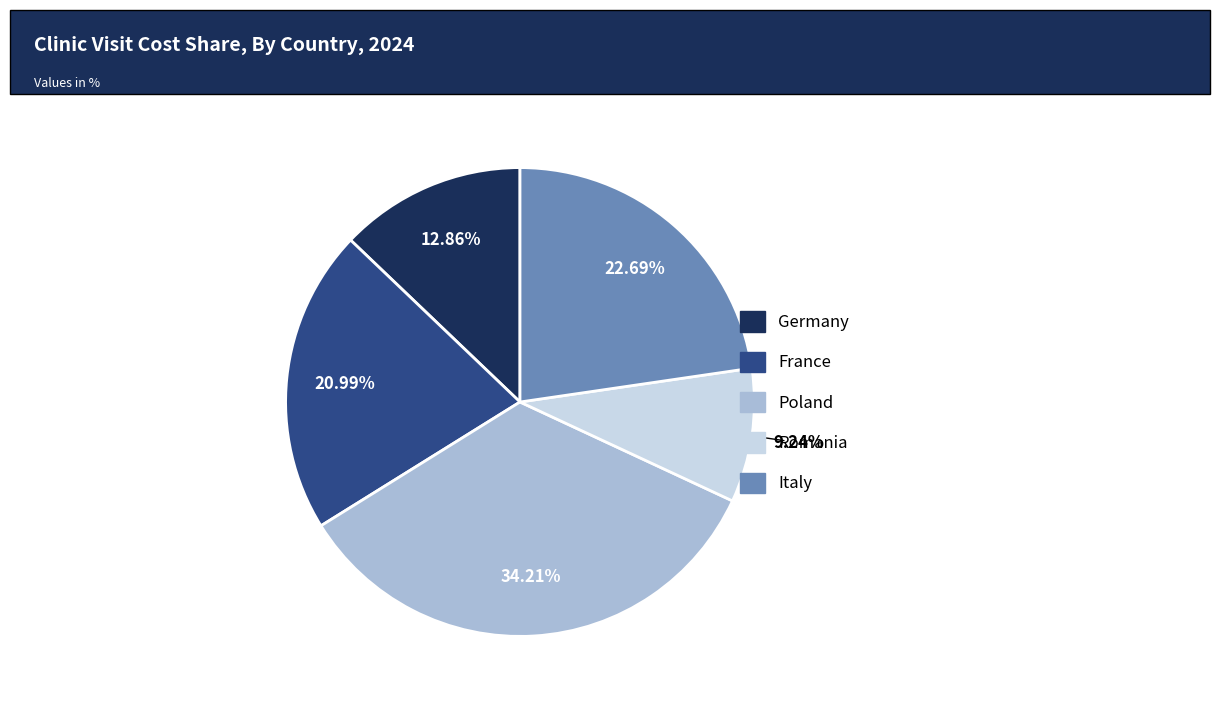

To the nearest percent, what percentage of the pie is France?

21%